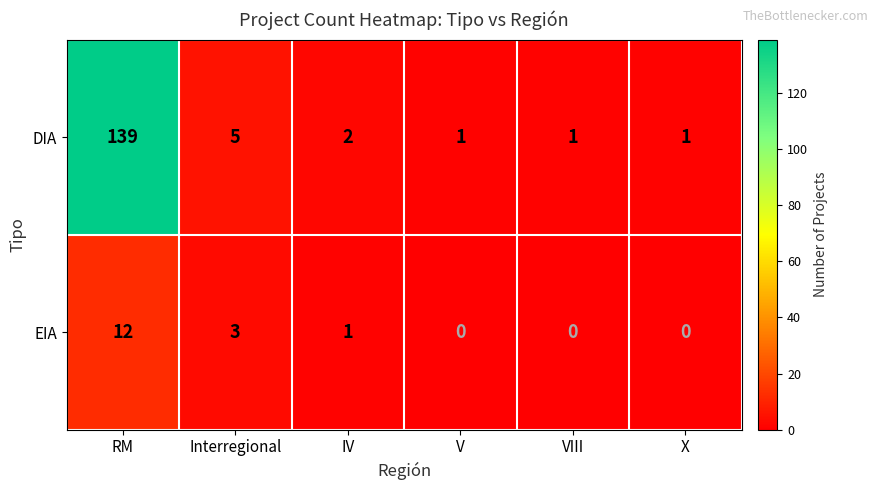

Which series changed the most between RM and IV?

DIA